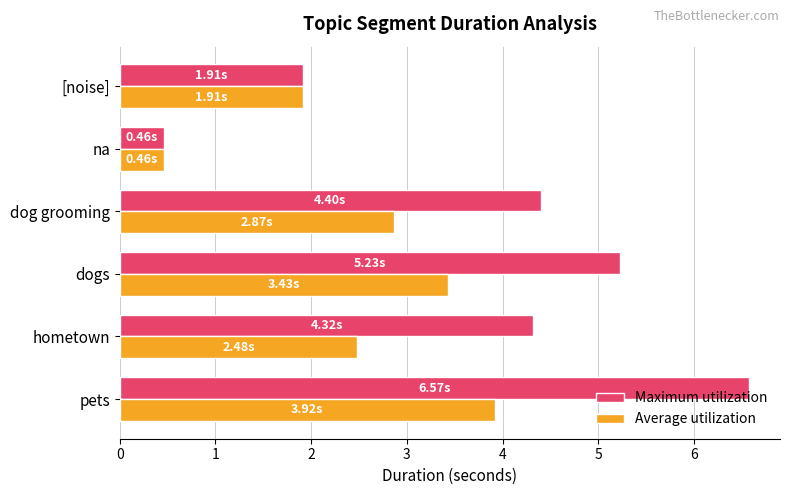

Between pets and hometown, which series saw the biggest shift?

Maximum utilization